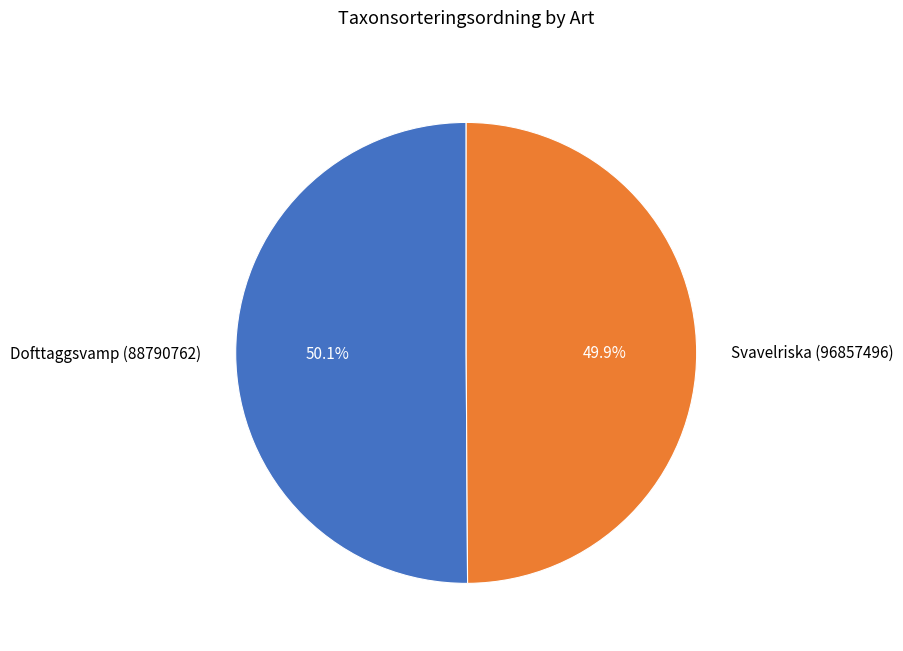

What is the ratio of the value at Svavelriska (96857496) to the value at Dofttaggsvamp (88790762)?

1.0